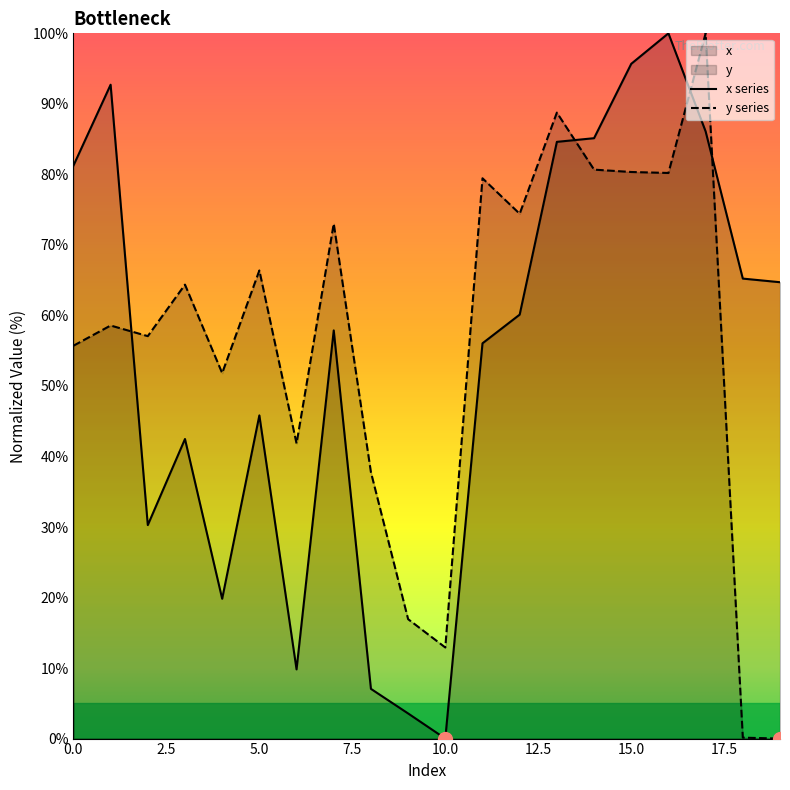

Between 14 and 16, which series saw the biggest shift?

x